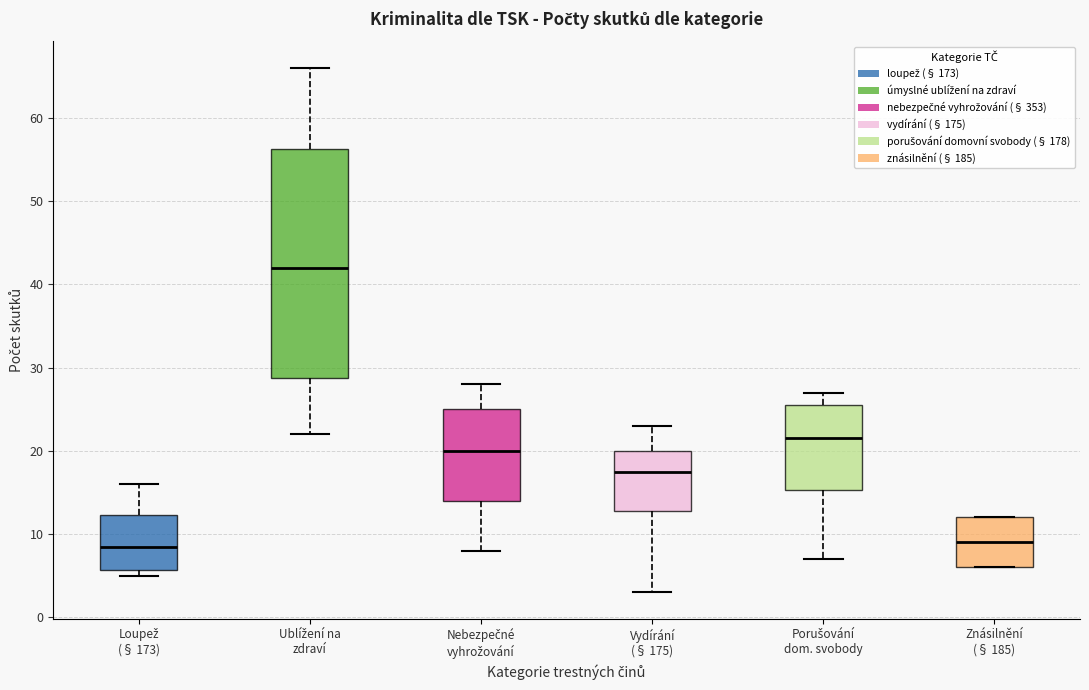

Where is the upper edge of the box for Loupež (§ 173) on the y-axis? The values are not printed on the chart, so give them approximately, as read against the axis.

12